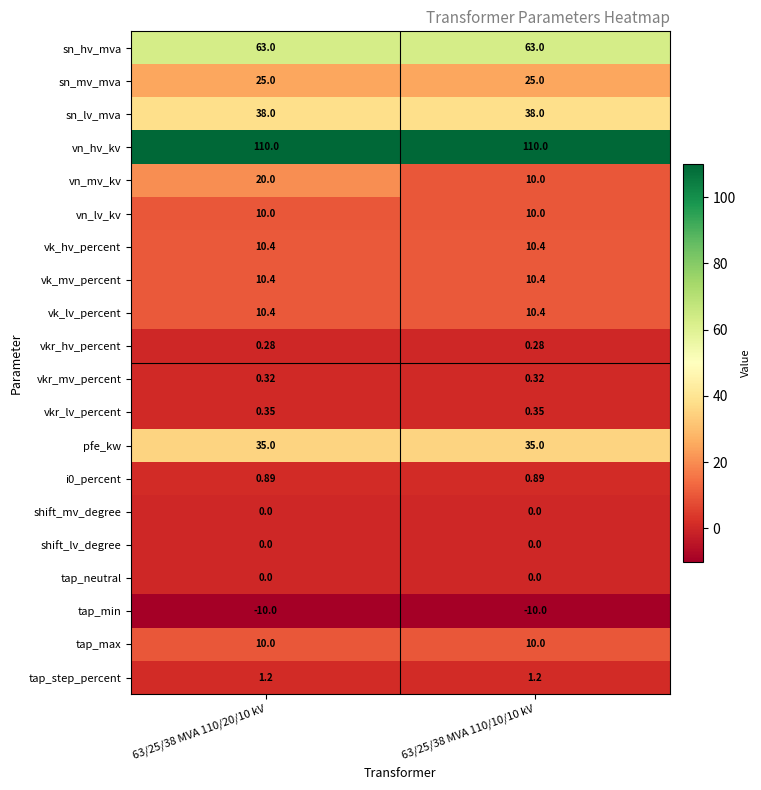

What is the greatest value displayed?

110.0